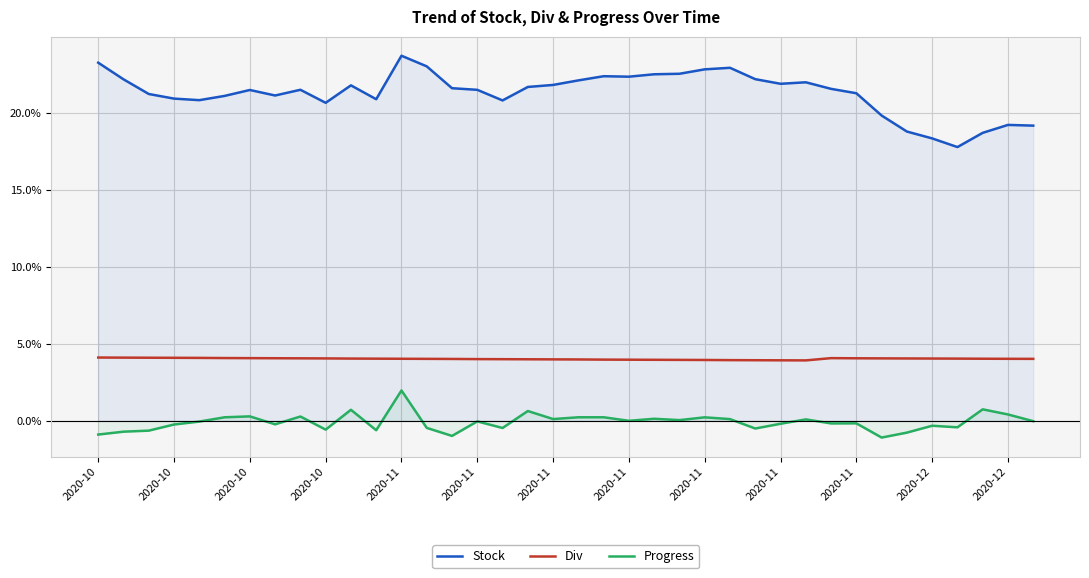

Where is Progress nearest to the value 0?

2020-11